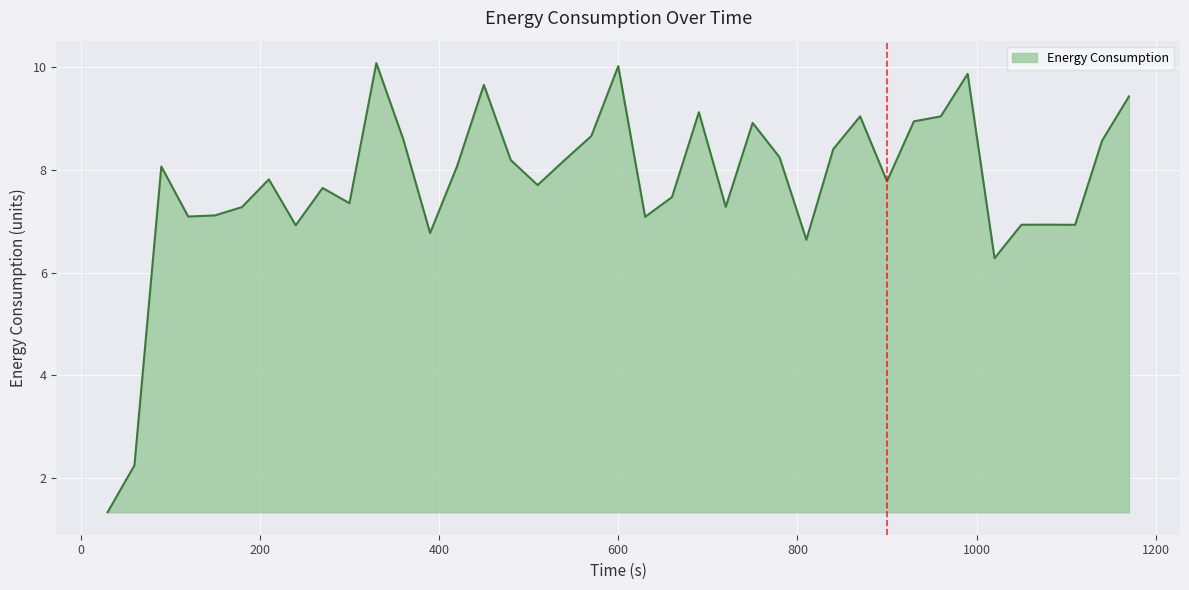

What is the difference between the maximum and minimum values?

8.7